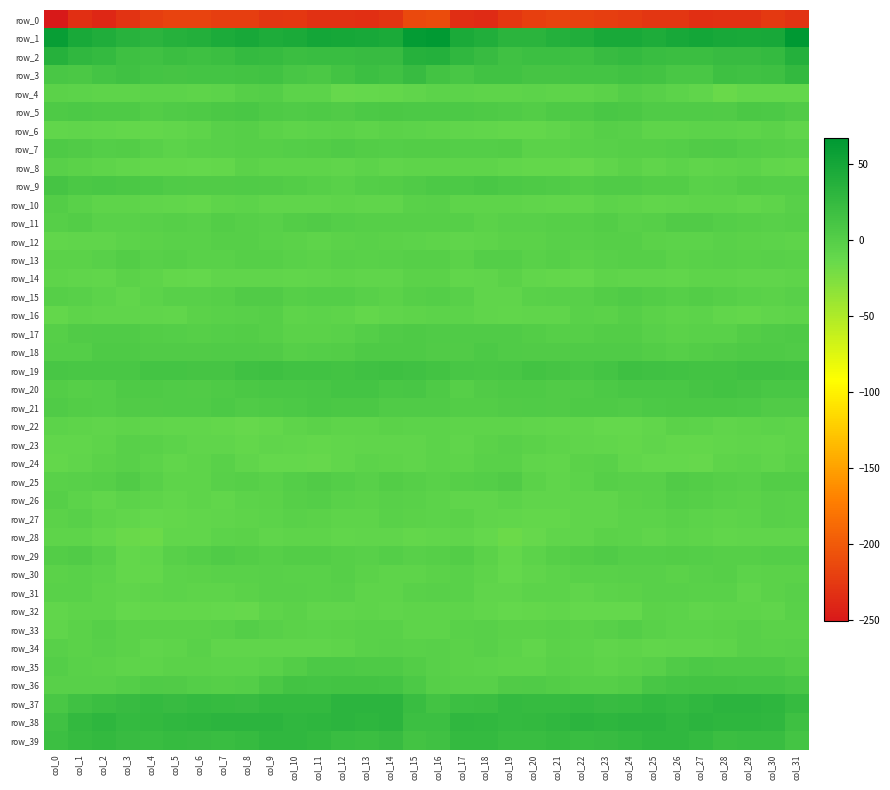

Reading right to left, extract all data points from this chart.

row_0: col_31=-230.6	col_30=-225.8	col_29=-231.3	col_28=-232.0	col_27=-232.0	col_26=-227.4	col_25=-228.0	col_24=-223.4	col_23=-221.3	col_22=-219.5	col_21=-217.7	col_20=-219.9	col_19=-226.0	col_18=-236.2	col_17=-234.4	col_16=-210.6	col_15=-212.4	col_14=-228.6	col_13=-232.2	col_12=-231.7	col_11=-230.8	col_10=-226.6	col_9=-227.2	col_8=-221.8	col_7=-221.1	col_6=-218.4	col_5=-218.0	col_4=-222.0	col_3=-229.6	col_2=-238.8	col_1=-233.0	col_0=-250.6
row_1: col_31=67.0	col_30=48.0	col_29=47.1	col_28=47.9	col_27=50.1	col_26=47.2	col_25=42.4	col_24=45.9	col_23=46.1	col_22=40.5	col_21=37.4	col_20=33.5	col_19=32.5	col_18=40.2	col_17=45.1	col_16=65.6	col_15=62.2	col_14=45.5	col_13=47.5	col_12=48.8	col_11=49.9	col_10=45.3	col_9=42.8	col_8=47.2	col_7=44.0	col_6=39.2	col_5=36.5	col_4=31.6	col_3=34.9	col_2=41.5	col_1=46.1	col_0=59.7
row_2: col_31=37.8	col_30=25.6	col_29=23.0	col_28=23.0	col_27=20.6	col_26=20.9	col_25=21.9	col_24=25.4	col_23=22.5	col_22=18.1	col_21=19.8	col_20=19.2	col_19=16.1	col_18=22.6	col_17=28.9	col_16=38.2	col_15=36.0	col_14=22.9	col_13=23.4	col_12=21.6	col_11=21.6	col_10=20.3	col_9=23.8	col_8=24.9	col_7=20.5	col_6=18.3	col_5=20.8	col_4=17.2	col_3=17.5	col_2=24.9	col_1=28.8	col_0=36.4
row_3: col_31=27.2	col_30=18.0	col_29=17.4	col_28=18.5	col_27=9.0	col_26=9.7	col_25=14.5	col_24=15.0	col_23=12.5	col_22=13.5	col_21=12.0	col_20=11.4	col_19=15.9	col_18=15.2	col_17=10.9	col_16=14.8	col_15=22.9	col_14=16.3	col_13=19.1	col_12=14.8	col_11=8.4	col_10=11.1	col_9=15.8	col_8=13.7	col_7=12.8	col_6=13.5	col_5=11.2	col_4=12.8	col_3=16.4	col_2=13.0	col_1=8.2	col_0=8.7
row_4: col_31=-10.6	col_30=-10.8	col_29=-10.6	col_28=-13.8	col_27=-7.5	col_26=-5.5	col_25=-2.1	col_24=1.1	col_23=-3.9	col_22=-7.2	col_21=-6.9	col_20=-5.8	col_19=-6.9	col_18=-6.8	col_17=-5.3	col_16=-5.8	col_15=-7.9	col_14=-10.4	col_13=-11.7	col_12=-12.5	col_11=-5.7	col_10=-5.0	col_9=0.1	col_8=-0.1	col_7=-5.9	col_6=-7.2	col_5=-6.1	col_4=-6.2	col_3=-7.4	col_2=-6.2	col_1=-6.2	col_0=-4.4
row_5: col_31=2.9	col_30=6.5	col_29=8.2	col_28=3.5	col_27=4.5	col_26=4.8	col_25=4.2	col_24=8.3	col_23=9.7	col_22=6.1	col_21=5.2	col_20=2.3	col_19=4.4	col_18=6.1	col_17=7.1	col_16=7.1	col_15=6.4	col_14=7.8	col_13=7.2	col_12=2.6	col_11=5.6	col_10=3.8	col_9=5.7	col_8=9.6	col_7=8.1	col_6=5.9	col_5=4.6	col_4=1.9	col_3=5.7	col_2=6.0	col_1=6.3	col_0=6.0
row_6: col_31=-8.5	col_30=-4.1	col_29=-6.2	col_28=-5.2	col_27=-5.2	col_26=-6.4	col_25=-6.2	col_24=-1.8	col_23=-0.3	col_22=-4.8	col_21=-8.6	col_20=-10.1	col_19=-10.6	col_18=-9.5	col_17=-8.4	col_16=-7.4	col_15=-5.2	col_14=-3.9	col_13=-6.5	col_12=-4.7	col_11=-6.0	col_10=-6.5	col_9=-4.7	col_8=-0.6	col_7=-1.5	col_6=-6.3	col_5=-9.0	col_4=-10.7	col_3=-10.0	col_2=-9.7	col_1=-7.8	col_0=-9.1
row_7: col_31=-2.4	col_30=-0.4	col_29=0.5	col_28=4.1	col_27=3.4	col_26=0.7	col_25=-1.2	col_24=-0.6	col_23=-1.3	col_22=-3.0	col_21=-4.5	col_20=-4.0	col_19=1.5	col_18=1.1	col_17=0.2	col_16=2.3	col_15=1.4	col_14=0.4	col_13=1.5	col_12=4.5	col_11=1.8	col_10=0.3	col_9=-1.2	col_8=-0.4	col_7=-2.4	col_6=-2.7	col_5=-5.4	col_4=-1.9	col_3=2.0	col_2=0.0	col_1=2.6	col_0=5.3
row_8: col_31=-11.0	col_30=-9.3	col_29=-5.1	col_28=-6.8	col_27=-7.7	col_26=-5.6	col_25=-8.6	col_24=-4.5	col_23=-8.1	col_22=-13.6	col_21=-10.1	col_20=-10.5	col_19=-9.8	col_18=-7.4	col_17=-6.8	col_16=-6.4	col_15=-6.7	col_14=-7.5	col_13=-5.1	col_12=-8.0	col_11=-6.4	col_10=-6.9	col_9=-7.2	col_8=-4.9	col_7=-11.1	col_6=-12.3	col_5=-10.1	col_4=-10.4	col_3=-9.3	col_2=-6.2	col_1=-4.9	col_0=-1.5
row_9: col_31=0.7	col_30=0.3	col_29=1.3	col_28=-2.2	col_27=-3.1	col_26=1.7	col_25=1.7	col_24=4.4	col_23=4.0	col_22=1.6	col_21=4.1	col_20=5.3	col_19=7.0	col_18=8.9	col_17=7.0	col_16=7.0	col_15=3.8	col_14=1.6	col_13=0.1	col_12=-3.4	col_11=-1.2	col_10=2.0	col_9=2.8	col_8=4.5	col_7=2.6	col_6=2.6	col_5=4.1	col_4=6.4	col_3=7.7	col_2=9.1	col_1=8.6	col_0=11.6
row_10: col_31=-1.6	col_30=-7.3	col_29=-9.0	col_28=-7.1	col_27=-7.2	col_26=-7.5	col_25=-8.9	col_24=-6.9	col_23=-5.7	col_22=-9.6	col_21=-9.1	col_20=-8.3	col_19=-6.9	col_18=-7.0	col_17=-6.7	col_16=-2.2	col_15=-2.6	col_14=-8.1	col_13=-8.6	col_12=-6.8	col_11=-7.7	col_10=-7.9	col_9=-8.6	col_8=-5.7	col_7=-7.1	col_6=-9.9	col_5=-8.9	col_4=-7.6	col_3=-6.5	col_2=-7.3	col_1=-3.2	col_0=1.3
row_11: col_31=-0.9	col_30=-1.8	col_29=-0.6	col_28=0.1	col_27=3.3	col_26=2.8	col_25=-0.3	col_24=-2.1	col_23=1.6	col_22=-0.8	col_21=-0.7	col_20=-1.7	col_19=-2.4	col_18=-4.6	col_17=-0.6	col_16=-1.2	col_15=-0.8	col_14=-1.2	col_13=-0.5	col_12=1.2	col_11=3.4	col_10=1.9	col_9=-1.5	col_8=-0.8	col_7=1.5	col_6=-1.4	col_5=-0.9	col_4=-1.7	col_3=-3.3	col_2=-3.4	col_1=1.5	col_0=-0.5
row_12: col_31=-6.8	col_30=-5.1	col_29=-4.1	col_28=-3.3	col_27=-5.7	col_26=-5.4	col_25=-3.7	col_24=-1.2	col_23=-0.2	col_22=-2.4	col_21=-1.8	col_20=-3.9	col_19=-4.8	col_18=-7.2	col_17=-8.2	col_16=-7.2	col_15=-5.4	col_14=-4.2	col_13=-3.7	col_12=-3.9	col_11=-6.2	col_10=-4.9	col_9=-2.6	col_8=-0.3	col_7=-1.1	col_6=-2.5	col_5=-2.5	col_4=-4.1	col_3=-5.4	col_2=-7.5	col_1=-7.8	col_0=-9.8
row_13: col_31=-3.0	col_30=-2.3	col_29=-3.4	col_28=-2.1	col_27=-2.7	col_26=-4.1	col_25=-1.2	col_24=-0.8	col_23=-2.3	col_22=-4.1	col_21=-0.5	col_20=-2.7	col_19=0.9	col_18=1.1	col_17=-4.4	col_16=-0.1	col_15=-0.3	col_14=-2.4	col_13=-3.2	col_12=-2.0	col_11=-4.0	col_10=-3.0	col_9=-0.5	col_8=-1.0	col_7=-3.7	col_6=-2.7	col_5=-1.2	col_4=-1.7	col_3=2.2	col_2=-1.3	col_1=-4.2	col_0=-4.1
row_14: col_31=-6.7	col_30=-8.2	col_29=-8.0	col_28=-6.7	col_27=-7.2	col_26=-9.1	col_25=-8.0	col_24=-7.6	col_23=-7.4	col_22=-11.4	col_21=-10.5	col_20=-9.2	col_19=-4.8	col_18=-7.7	col_17=-9.8	col_16=-4.1	col_15=-4.5	col_14=-8.3	col_13=-7.6	col_12=-6.8	col_11=-8.1	col_10=-8.8	col_9=-7.5	col_8=-7.6	col_7=-8.6	col_6=-11.5	col_5=-10.3	col_4=-7.3	col_3=-4.7	col_2=-9.5	col_1=-8.7	col_0=-6.3
row_15: col_31=-2.3	col_30=-4.2	col_29=-2.8	col_28=-0.7	col_27=1.8	col_26=-1.0	col_25=1.7	col_24=4.1	col_23=1.3	col_22=-2.0	col_21=-1.7	col_20=-3.7	col_19=-8.4	col_18=-8.0	col_17=-2.1	col_16=1.0	col_15=-0.1	col_14=-4.1	col_13=-2.3	col_12=0.5	col_11=0.9	col_10=-0.9	col_9=3.6	col_8=3.2	col_7=-0.0	col_6=-2.1	col_5=-1.7	col_4=-5.8	col_3=-9.0	col_2=-5.4	col_1=-1.7	col_0=-0.6
row_16: col_31=-6.9	col_30=-7.9	col_29=-10.1	col_28=-9.4	col_27=-5.2	col_26=-7.3	col_25=-3.8	col_24=-0.5	col_23=-3.7	col_22=-3.6	col_21=-8.0	col_20=-8.6	col_19=-8.8	col_18=-8.7	col_17=-6.1	col_16=-5.2	col_15=-6.4	col_14=-8.5	col_13=-11.0	col_12=-7.3	col_11=-5.9	col_10=-7.0	col_9=-1.2	col_8=-1.9	col_7=-3.7	col_6=-4.6	col_5=-8.8	col_4=-8.6	col_3=-8.7	col_2=-8.1	col_1=-6.2	col_0=-10.4
row_17: col_31=5.1	col_30=4.9	col_29=2.0	col_28=-2.9	col_27=-2.9	col_26=-4.8	col_25=-2.0	col_24=2.0	col_23=1.4	col_22=-1.1	col_21=-0.0	col_20=1.4	col_19=3.8	col_18=4.5	col_17=4.4	col_16=4.2	col_15=5.1	col_14=4.1	col_13=0.1	col_12=-3.0	col_11=-3.7	col_10=-4.4	col_9=-0.1	col_8=2.4	col_7=0.1	col_6=-0.4	col_5=0.1	col_4=2.5	col_3=4.6	col_2=4.0	col_1=3.6	col_0=-0.3
row_18: col_31=4.7	col_30=6.1	col_29=5.9	col_28=3.0	col_27=1.7	col_26=-1.2	col_25=1.6	col_24=3.9	col_23=5.0	col_22=3.8	col_21=2.9	col_20=2.9	col_19=4.1	col_18=6.3	col_17=2.5	col_16=3.4	col_15=5.4	col_14=6.1	col_13=5.2	col_12=2.4	col_11=0.8	col_10=-1.0	col_9=2.9	col_8=4.2	col_7=4.9	col_6=3.7	col_5=2.6	col_4=3.2	col_3=5.6	col_2=5.1	col_1=0.5	col_0=1.1
row_19: col_31=15.3	col_30=16.9	col_29=17.1	col_28=14.7	col_27=14.5	col_26=15.7	col_25=17.1	col_24=17.7	col_23=13.1	col_22=11.0	col_21=12.2	col_20=13.9	col_19=10.5	col_18=9.1	col_17=10.4	col_16=14.2	col_15=17.0	col_14=17.5	col_13=16.4	col_12=13.7	col_11=15.3	col_10=16.1	col_9=17.6	col_8=16.4	col_7=12.0	col_6=11.3	col_5=13.2	col_4=13.0	col_3=9.6	col_2=9.1	col_1=9.7	col_0=11.1
row_20: col_31=9.2	col_30=9.7	col_29=11.3	col_28=14.0	col_27=11.9	col_26=9.5	col_25=9.3	col_24=9.3	col_23=6.8	col_22=4.2	col_21=3.2	col_20=5.4	col_19=6.1	col_18=2.8	col_17=-0.6	col_16=5.5	col_15=10.8	col_14=9.6	col_13=12.9	col_12=13.3	col_11=10.9	col_10=9.2	col_9=9.4	col_8=8.5	col_7=6.0	col_6=3.4	col_5=4.2	col_4=5.9	col_3=5.7	col_2=0.2	col_1=-0.8	col_0=1.6
row_21: col_31=3.3	col_30=3.0	col_29=7.3	col_28=8.0	col_27=8.6	col_26=8.5	col_25=6.5	col_24=4.6	col_23=5.2	col_22=6.0	col_21=3.4	col_20=3.8	col_19=2.9	col_18=1.9	col_17=1.4	col_16=4.9	col_15=4.4	col_14=4.0	col_13=8.4	col_12=7.8	col_11=9.6	col_10=7.3	col_9=5.8	col_8=4.1	col_7=6.3	col_6=4.7	col_5=3.9	col_4=3.4	col_3=2.8	col_2=0.9	col_1=1.7	col_0=4.0
row_22: col_31=-7.4	col_30=-5.0	col_29=-6.4	col_28=-7.5	col_27=-5.3	col_26=-4.9	col_25=-8.7	col_24=-12.1	col_23=-12.0	col_22=-9.4	col_21=-9.7	col_20=-7.9	col_19=-6.8	col_18=-7.1	col_17=-6.7	col_16=-5.9	col_15=-5.7	col_14=-4.9	col_13=-7.0	col_12=-6.9	col_11=-4.4	col_10=-6.2	col_9=-10.6	col_8=-12.4	col_7=-10.6	col_6=-9.6	col_5=-8.7	col_4=-7.9	col_3=-6.2	col_2=-7.5	col_1=-6.7	col_0=-6.0
row_23: col_31=-6.4	col_30=-8.7	col_29=-7.8	col_28=-9.1	col_27=-10.3	col_26=-10.4	col_25=-8.3	col_24=-10.0	col_23=-9.8	col_22=-8.0	col_21=-7.1	col_20=-4.0	col_19=-2.2	col_18=-4.7	col_17=-8.1	col_16=-6.0	col_15=-8.2	col_14=-8.3	col_13=-7.5	col_12=-9.9	col_11=-10.7	col_10=-9.6	col_9=-8.7	col_8=-10.3	col_7=-8.6	col_6=-8.1	col_5=-5.7	col_4=-3.5	col_3=-2.2	col_2=-6.9	col_1=-9.0	col_0=-9.1
row_24: col_31=-4.4	col_30=-7.7	col_29=-5.8	col_28=-7.4	col_27=-12.4	col_26=-12.3	col_25=-11.6	col_24=-9.9	col_23=-3.5	col_22=-4.8	col_21=-9.2	col_20=-7.7	col_19=-2.6	col_18=-2.6	col_17=-7.0	col_16=-6.0	col_15=-8.5	col_14=-7.1	col_13=-5.3	col_12=-9.6	col_11=-12.9	col_10=-12.1	col_9=-11.6	col_8=-7.4	col_7=-2.8	col_6=-6.7	col_5=-9.1	col_4=-6.1	col_3=-1.4	col_2=-4.9	col_1=-8.5	col_0=-10.4
row_25: col_31=1.3	col_30=2.4	col_29=-1.4	col_28=-0.7	col_27=1.9	col_26=2.7	col_25=-1.7	col_24=-1.8	col_23=-0.6	col_22=-6.0	col_21=-7.7	col_20=-4.0	col_19=2.5	col_18=0.4	col_17=-1.0	col_16=-3.4	col_15=-1.0	col_14=1.5	col_13=-2.1	col_12=0.3	col_11=3.0	col_10=1.0	col_9=-2.6	col_8=-0.7	col_7=-2.5	col_6=-7.0	col_5=-7.0	col_4=-1.5	col_3=2.8	col_2=-1.0	col_1=-1.3	col_0=-3.0
row_26: col_31=-2.9	col_30=-1.5	col_29=-3.8	col_28=-3.3	col_27=-0.9	col_26=1.0	col_25=-3.6	col_24=-4.3	col_23=-8.6	col_22=-8.0	col_21=-8.6	col_20=-8.6	col_19=-5.3	col_18=-8.0	col_17=-7.8	col_16=-5.9	col_15=-3.2	col_14=-2.4	col_13=-4.0	col_12=-2.6	col_11=0.7	col_10=-0.7	col_9=-4.3	col_8=-5.4	col_7=-9.7	col_6=-6.9	col_5=-9.5	col_4=-7.3	col_3=-5.7	col_2=-8.8	col_1=-6.0	col_0=-1.1
row_27: col_31=-2.9	col_30=-2.4	col_29=-5.7	col_28=-7.0	col_27=-5.7	col_26=-3.0	col_25=-5.0	col_24=-5.4	col_23=-7.5	col_22=-8.5	col_21=-10.2	col_20=-11.1	col_19=-9.8	col_18=-8.0	col_17=-3.9	col_16=-5.3	col_15=-4.4	col_14=-3.6	col_13=-6.5	col_12=-6.7	col_11=-4.3	col_10=-3.4	col_9=-5.2	col_8=-6.2	col_7=-8.0	col_6=-9.0	col_5=-10.3	col_4=-11.5	col_3=-8.9	col_2=-6.8	col_1=-2.3	col_0=-4.7
row_28: col_31=-7.6	col_30=-8.0	col_29=-7.7	col_28=-9.5	col_27=-7.3	col_26=-6.1	col_25=-8.4	col_24=-5.1	col_23=-4.2	col_22=-8.6	col_21=-8.4	col_20=-12.7	col_19=-15.0	col_18=-12.0	col_17=-8.5	col_16=-9.4	col_15=-10.1	col_14=-7.7	col_13=-8.3	col_12=-9.2	col_11=-6.3	col_10=-6.8	col_9=-7.9	col_8=-4.0	col_7=-5.9	col_6=-8.8	col_5=-9.2	col_4=-15.0	col_3=-13.9	col_2=-11.0	col_1=-6.8	col_0=-7.0
row_29: col_31=0.9	col_30=1.1	col_29=-1.1	col_28=-1.2	col_27=0.4	col_26=2.4	col_25=0.7	col_24=0.7	col_23=3.8	col_22=2.2	col_21=-0.6	col_20=-5.9	col_19=-10.9	col_18=-5.0	col_17=1.3	col_16=-0.5	col_15=-2.3	col_14=0.2	col_13=-1.6	col_12=-0.7	col_11=1.3	col_10=2.4	col_9=-0.3	col_8=1.9	col_7=3.9	col_6=0.9	col_5=-2.0	col_4=-8.9	col_3=-10.0	col_2=-2.1	col_1=2.9	col_0=2.1
row_30: col_31=-4.4	col_30=-4.6	col_29=-6.2	col_28=-0.9	col_27=-1.6	col_26=-4.0	col_25=-2.0	col_24=-2.4	col_23=-2.5	col_22=-3.5	col_21=-5.9	col_20=-8.3	col_19=-12.0	col_18=-6.8	col_17=-3.5	col_16=-4.9	col_15=-6.6	col_14=-6.3	col_13=-4.3	col_12=-0.3	col_11=-3.0	col_10=-3.4	col_9=-2.0	col_8=-2.5	col_7=-2.7	col_6=-4.7	col_5=-6.2	col_4=-10.6	col_3=-10.9	col_2=-5.0	col_1=-2.8	col_0=-3.8
row_31: col_31=-1.5	col_30=-4.4	col_29=-7.8	col_28=-3.2	col_27=-2.9	col_26=-2.3	col_25=-1.4	col_24=-4.0	col_23=-5.5	col_22=-8.0	col_21=-5.9	col_20=-5.8	col_19=-8.0	col_18=-7.7	col_17=-3.7	col_16=-1.8	col_15=-3.2	col_14=-7.1	col_13=-6.6	col_12=-2.4	col_11=-2.7	col_10=-1.8	col_9=-2.3	col_8=-4.2	col_7=-7.2	col_6=-7.2	col_5=-5.6	col_4=-6.5	col_3=-8.6	col_2=-6.4	col_1=-2.9	col_0=-2.5
row_32: col_31=-3.4	col_30=-7.6	col_29=-7.4	col_28=-7.3	col_27=-8.4	col_26=-6.0	col_25=-4.7	col_24=-11.3	col_23=-11.8	col_22=-11.8	col_21=-9.8	col_20=-9.9	col_19=-11.6	col_18=-8.9	col_17=-6.6	col_16=-6.8	col_15=-7.0	col_14=-8.7	col_13=-7.1	col_12=-7.7	col_11=-8.2	col_10=-4.8	col_9=-6.8	col_8=-12.4	col_7=-12.0	col_6=-10.8	col_5=-10.1	col_4=-10.2	col_3=-11.6	col_2=-7.0	col_1=-7.4	col_0=-9.0
row_33: col_31=-4.4	col_30=-4.2	col_29=-1.7	col_28=-4.7	col_27=-5.1	col_26=-5.4	col_25=-3.0	col_24=0.6	col_23=-1.2	col_22=-4.9	col_21=-3.4	col_20=-4.4	col_19=-4.3	col_18=-1.5	col_17=-2.7	col_16=-6.4	col_15=-6.9	col_14=-3.0	col_13=-2.8	col_12=-4.8	col_11=-5.7	col_10=-4.6	col_9=-1.5	col_8=0.8	col_7=-3.3	col_6=-4.1	col_5=-4.2	col_4=-4.3	col_3=-3.9	col_2=-0.4	col_1=-4.5	col_0=-7.5
row_34: col_31=-1.8	col_30=-2.6	col_29=-1.8	col_28=-6.5	col_27=-7.6	col_26=-8.5	col_25=-8.8	col_24=-7.4	col_23=-8.1	col_22=-5.5	col_21=-3.8	col_20=-8.8	col_19=-5.7	col_18=-2.1	col_17=-4.5	col_16=-2.4	col_15=-3.2	col_14=-2.5	col_13=-3.2	col_12=-7.4	col_11=-7.7	col_10=-8.5	col_9=-8.4	col_8=-7.5	col_7=-8.0	col_6=-3.5	col_5=-6.3	col_4=-8.2	col_3=-4.2	col_2=-2.0	col_1=-4.3	col_0=-2.2
row_35: col_31=1.3	col_30=5.6	col_29=5.5	col_28=6.0	col_27=6.9	col_26=3.7	col_25=-1.9	col_24=-4.6	col_23=-6.3	col_22=-4.8	col_21=-3.3	col_20=-6.3	col_19=-6.8	col_18=-5.5	col_17=-4.1	col_16=-1.5	col_15=1.3	col_14=6.0	col_13=5.0	col_12=6.9	col_11=6.2	col_10=1.9	col_9=-3.6	col_8=-5.3	col_7=-6.2	col_6=-3.8	col_5=-4.4	col_4=-6.6	col_3=-6.8	col_2=-4.4	col_1=-2.5	col_0=0.1
row_36: col_31=10.3	col_30=12.5	col_29=13.6	col_28=14.6	col_27=14.0	col_26=13.6	col_25=11.0	col_24=2.3	col_23=-0.5	col_22=-0.1	col_21=1.5	col_20=4.3	col_19=2.6	col_18=-1.6	col_17=-2.1	col_16=-0.5	col_15=6.9	col_14=13.1	col_13=13.8	col_12=14.6	col_11=13.6	col_10=13.7	col_9=7.5	col_8=0.5	col_7=-0.2	col_6=0.2	col_5=2.5	col_4=5.0	col_3=0.4	col_2=-1.3	col_1=-2.0	col_0=-2.3
row_37: col_31=24.0	col_30=30.0	col_29=31.1	col_28=32.2	col_27=29.3	col_26=25.3	col_25=28.1	col_24=23.9	col_23=23.4	col_22=25.5	col_21=24.2	col_20=24.3	col_19=25.0	col_18=20.1	col_17=18.7	col_16=14.5	col_15=21.3	col_14=31.2	col_13=31.6	col_12=31.6	col_11=26.8	col_10=26.7	col_9=26.8	col_8=23.2	col_7=24.5	col_6=25.6	col_5=23.4	col_4=25.9	col_3=23.2	col_2=20.0	col_1=16.6	col_0=8.8
row_38: col_31=18.2	col_30=29.1	col_29=29.8	col_28=30.8	col_27=31.5	col_26=29.4	col_25=31.8	col_24=31.6	col_23=30.6	col_22=31.1	col_21=29.6	col_20=26.9	col_19=25.1	col_18=27.8	col_17=29.0	col_16=18.7	col_15=19.6	col_14=31.2	col_13=29.8	col_12=31.2	col_11=30.6	col_10=29.8	col_9=32.2	col_8=31.1	col_7=31.2	col_6=30.5	col_5=28.7	col_4=26.3	col_3=25.6	col_2=30.1	col_1=26.2	col_0=17.0
row_39: col_31=12.4	col_30=21.5	col_29=21.3	col_28=20.6	col_27=25.1	col_26=28.6	col_25=29.7	col_24=25.9	col_23=22.5	col_22=21.6	col_21=24.7	col_20=22.3	col_19=21.3	col_18=26.0	col_17=25.5	col_16=16.7	col_15=14.8	col_14=22.6	col_13=21.0	col_12=21.7	col_11=26.6	col_10=29.1	col_9=28.6	col_8=24.7	col_7=21.8	col_6=22.7	col_5=24.6	col_4=21.2	col_3=23.3	col_2=26.7	col_1=24.4	col_0=19.2